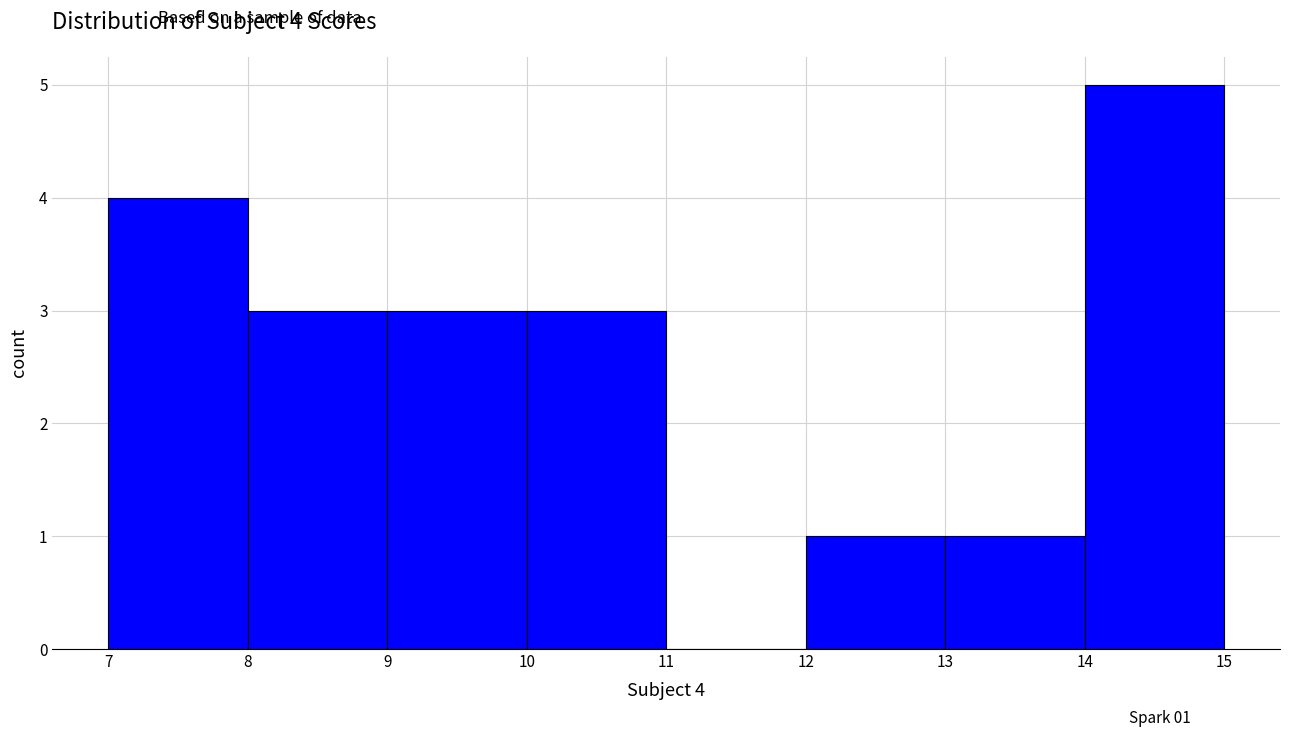

Over which range of the x-axis is the bar tallest?

14 to 15